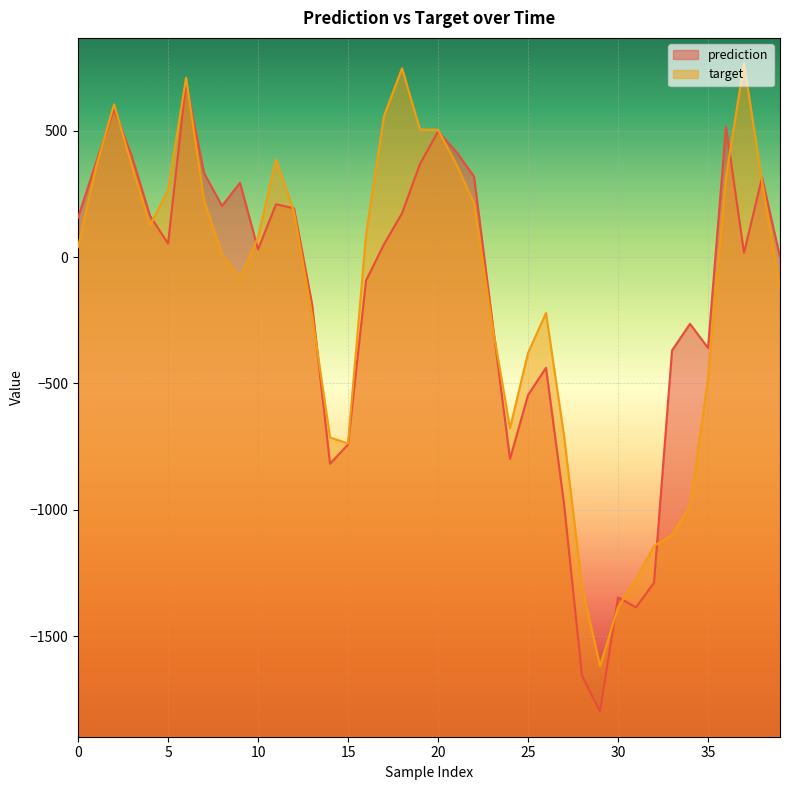

Where is the first local minimum for prediction?

5